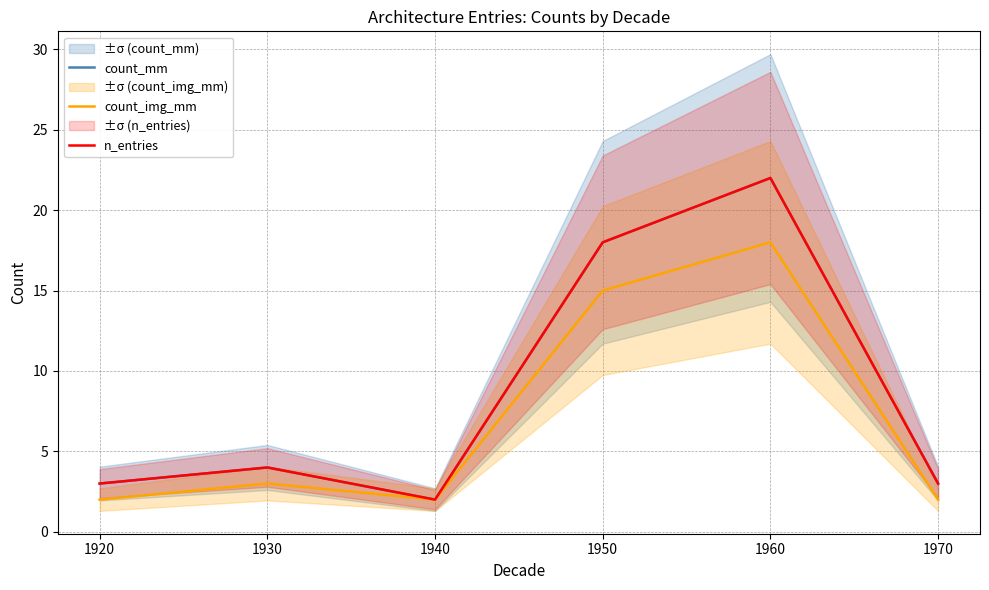

Between 1930 and 1970, which is larger?

1930